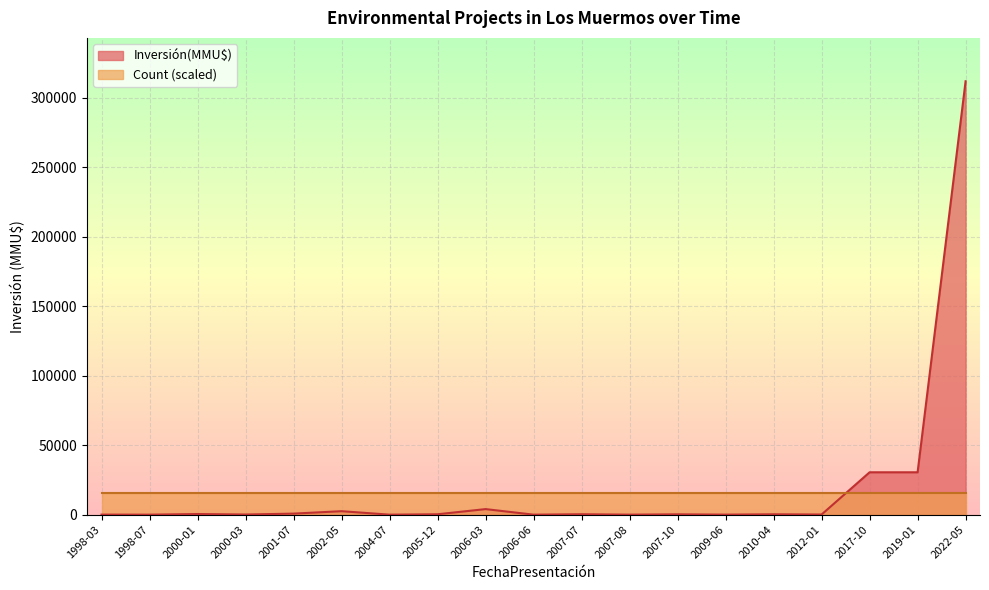

What is the sum of all values?

382044